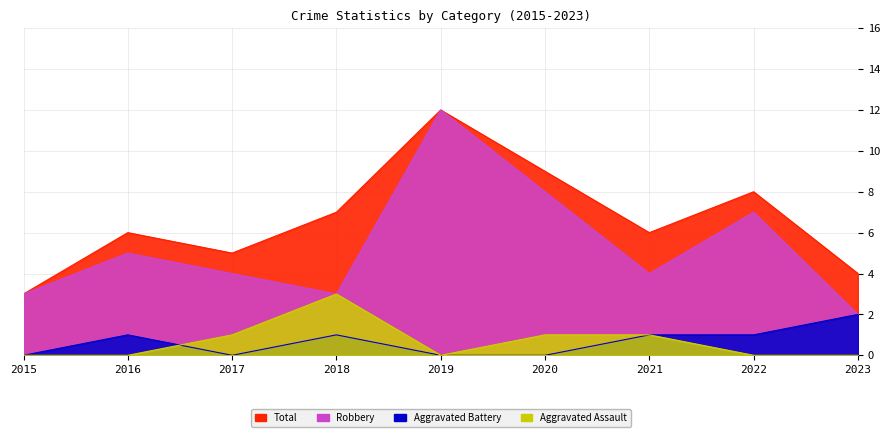

True or false: Aggravated Battery and Total cross at least once.

False